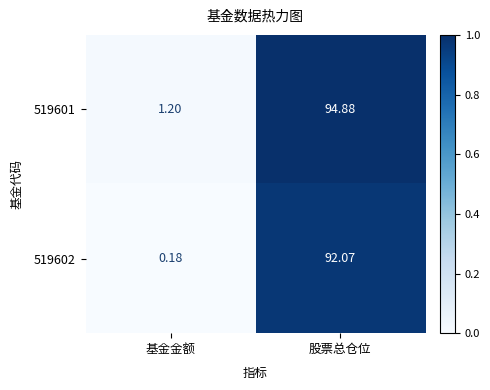

Where is 519602 nearest to the value 46?

基金金额